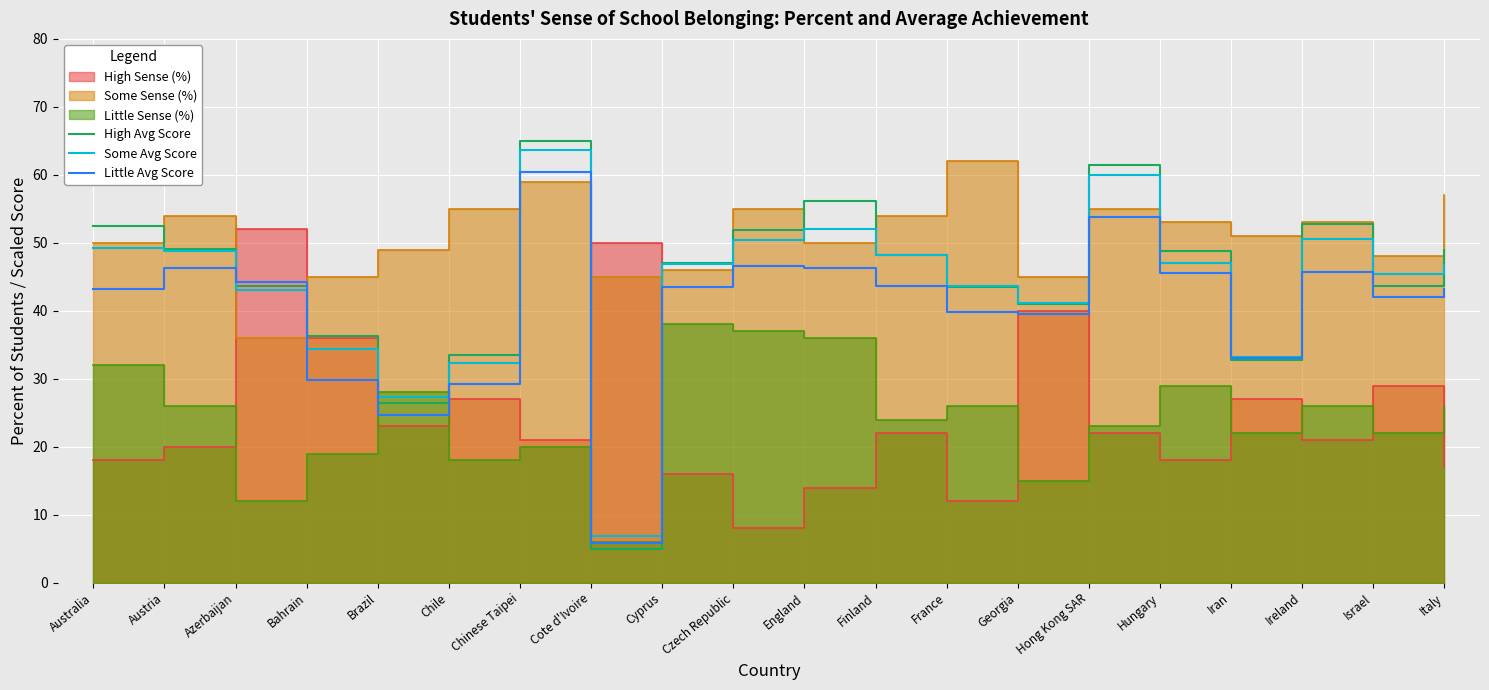

True or false: Some Avg Score and Little Avg Score cross at least once.

True